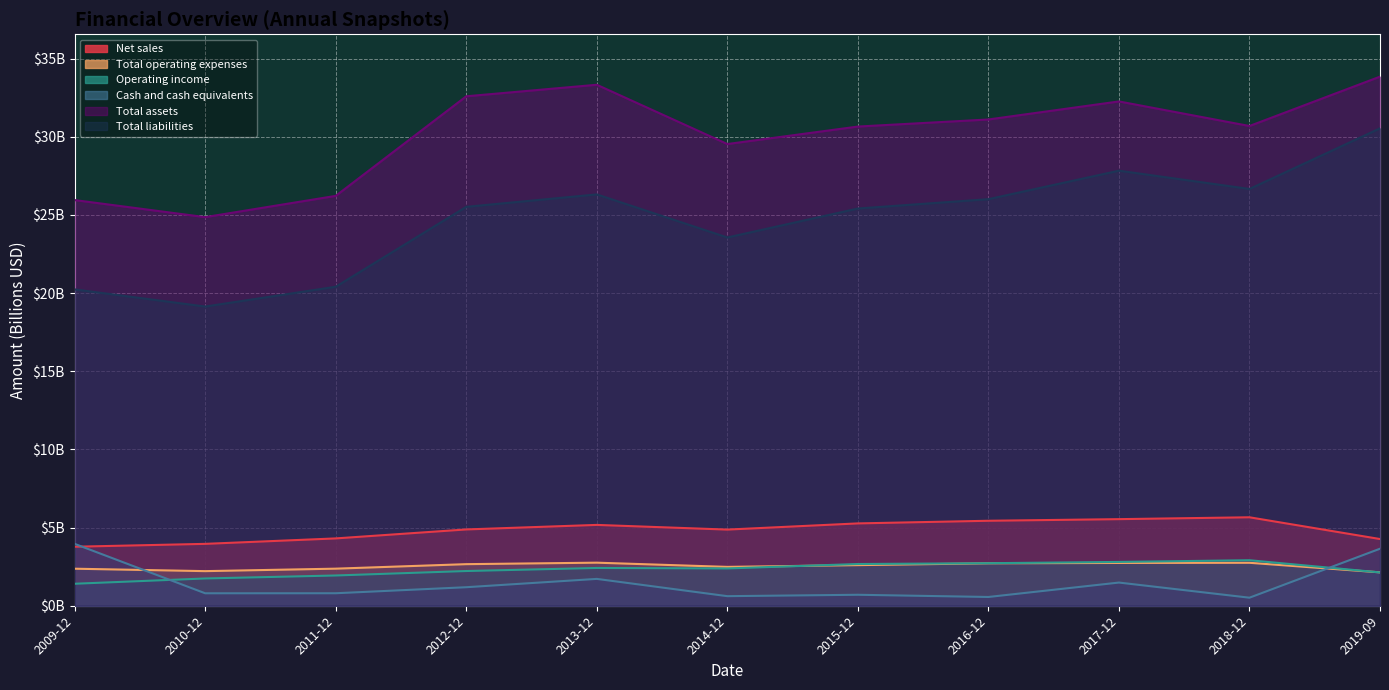

What is the difference between the maximum and minimum values in the Total assets series?

9.0